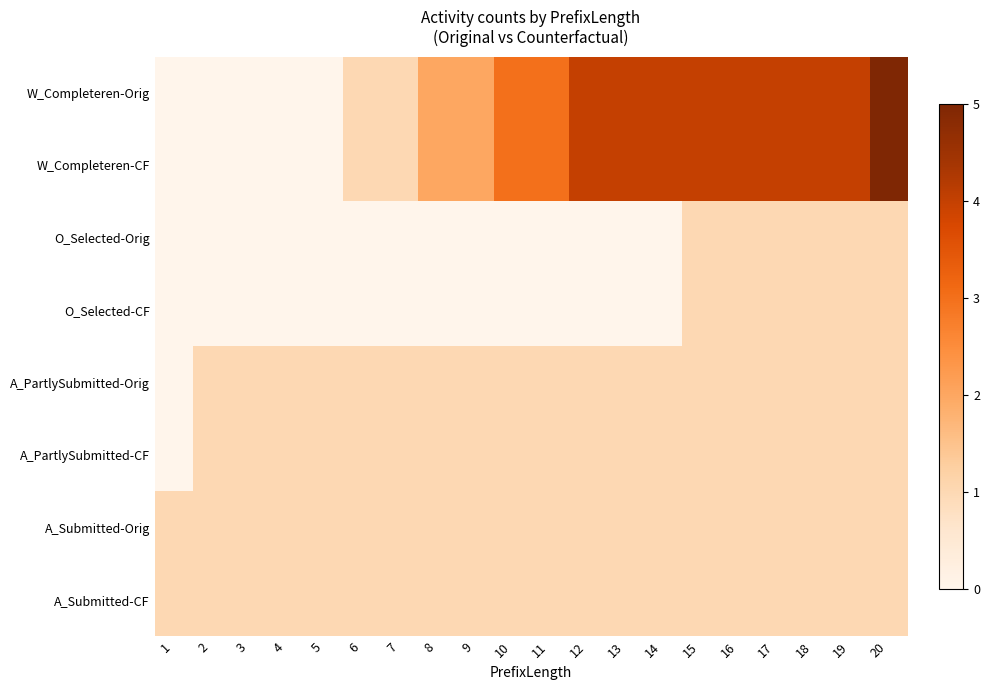

Rank the series by their maximum value, from lowest to highest.

O_Selected-Orig, O_Selected-CF, A_PartlySubmitted-Orig, A_PartlySubmitted-CF, A_Submitted-Orig, A_Submitted-CF, W_Completeren-Orig, W_Completeren-CF